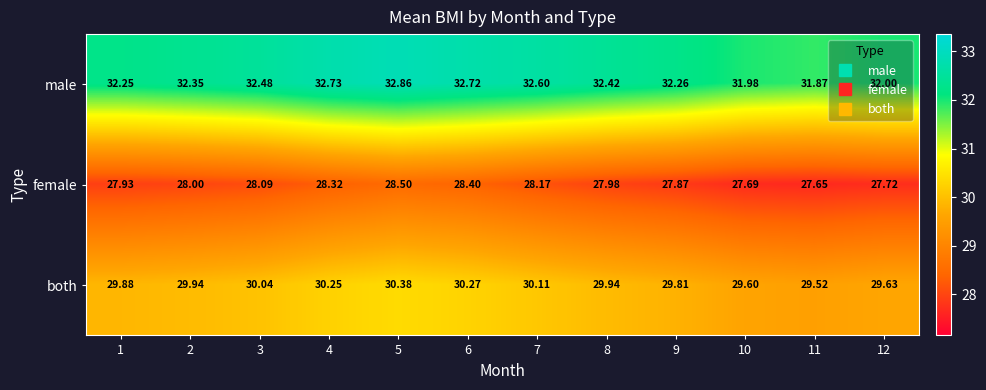

Rank the series by their average value, from highest to lowest.

male, both, female